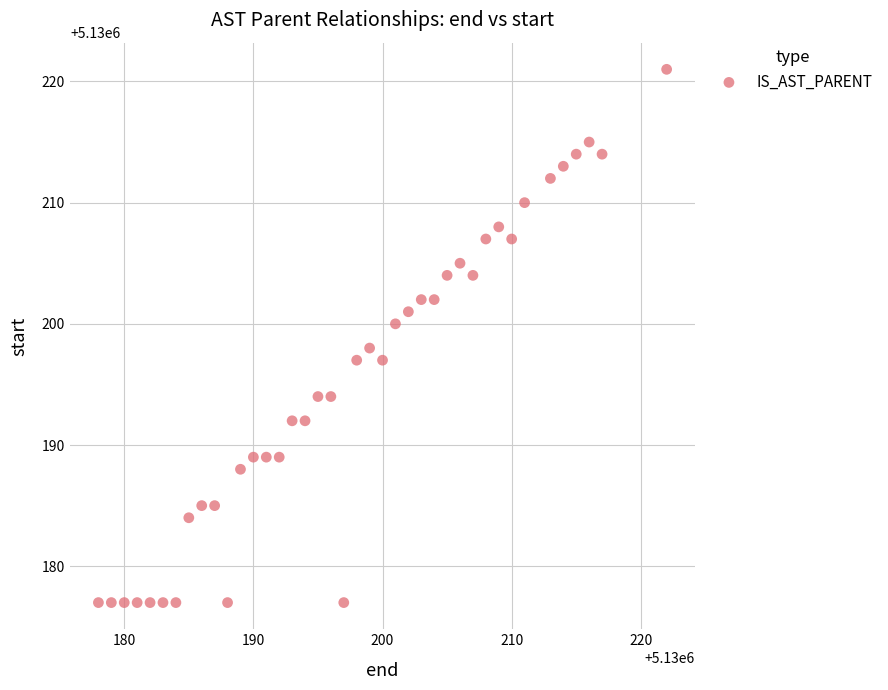

What is the range of Y values (max minus min)?

44